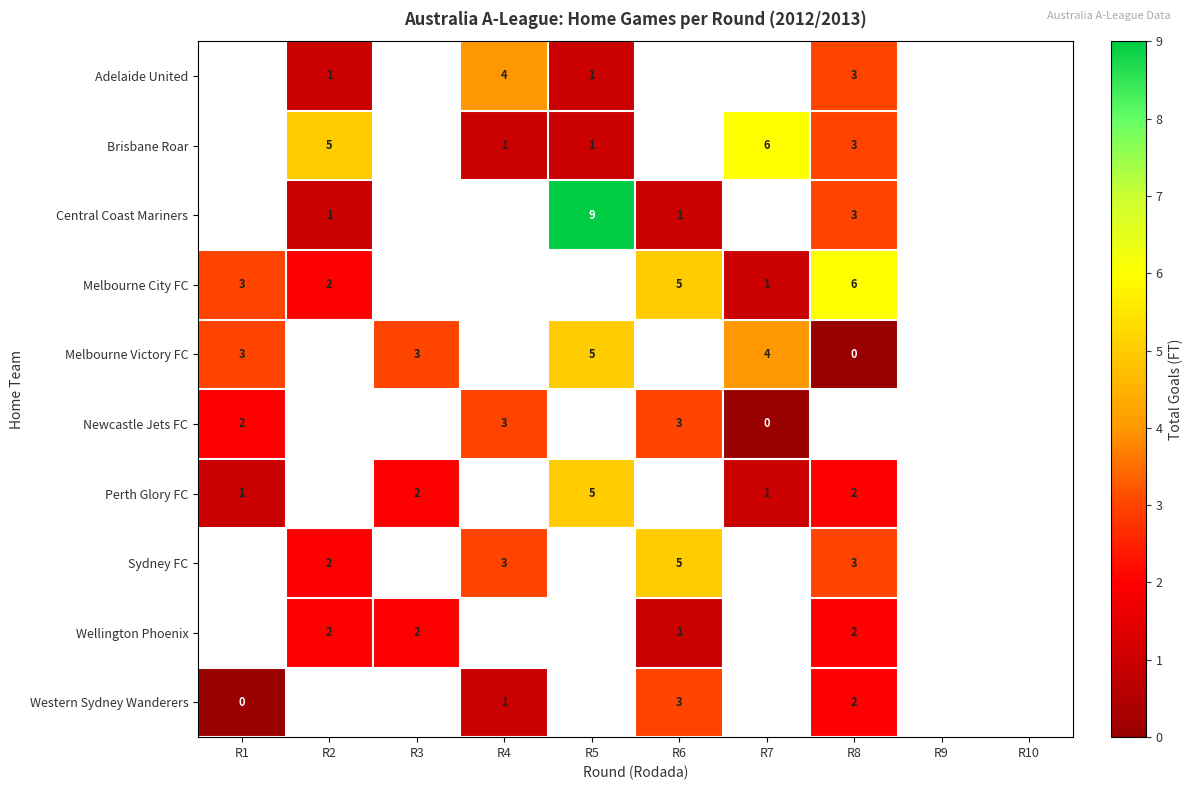

The value of Newcastle Jets FC at R1 is 2. True or false?

True